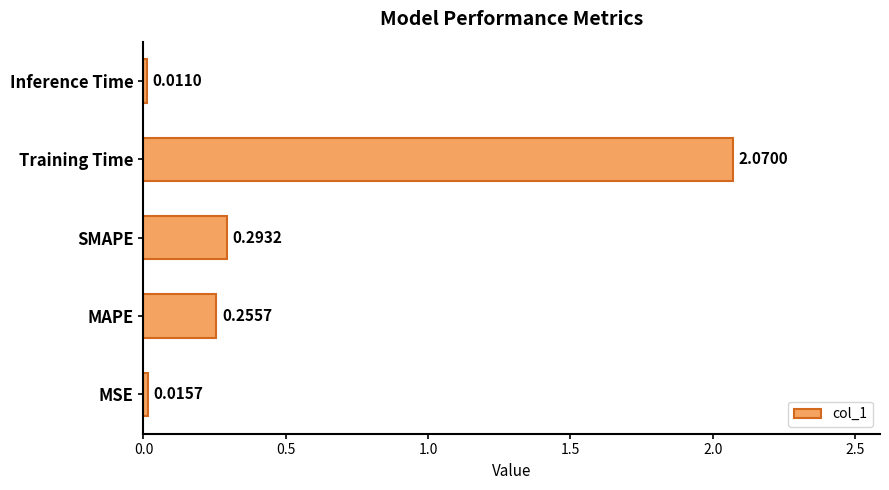

Which label corresponds to the smallest value in the chart?

Inference Time